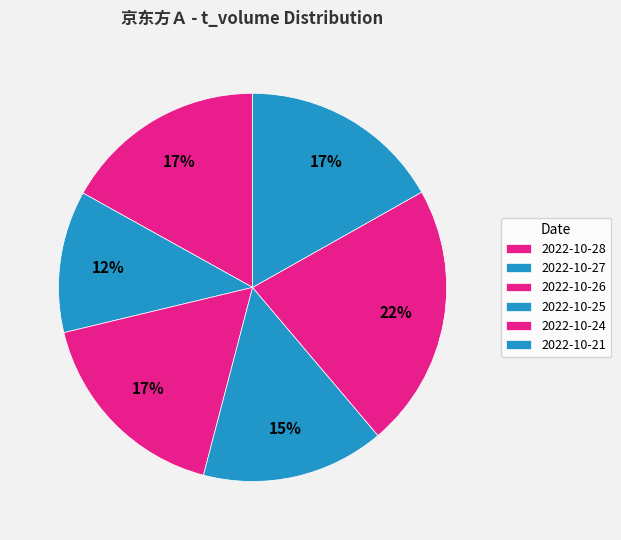

What is the total percentage of 2022-10-26 and 2022-10-21?

34.0%